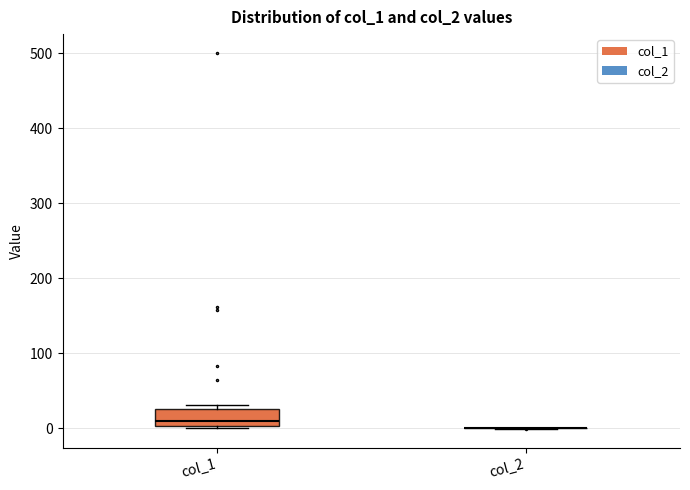

Reading left to right, transcribe this box plot: for each box, give where its median line is, the range the box spans, and where its two whiskers end, as read against the y-axis. The values are not printed on the chart, so give them approximately, as read against the axis.

col_1: median 10, box 0 to 30, whiskers 0 to 30 (just above the box's upper edge)
col_2: box collapsed to a line at 0, whiskers 0 to 0